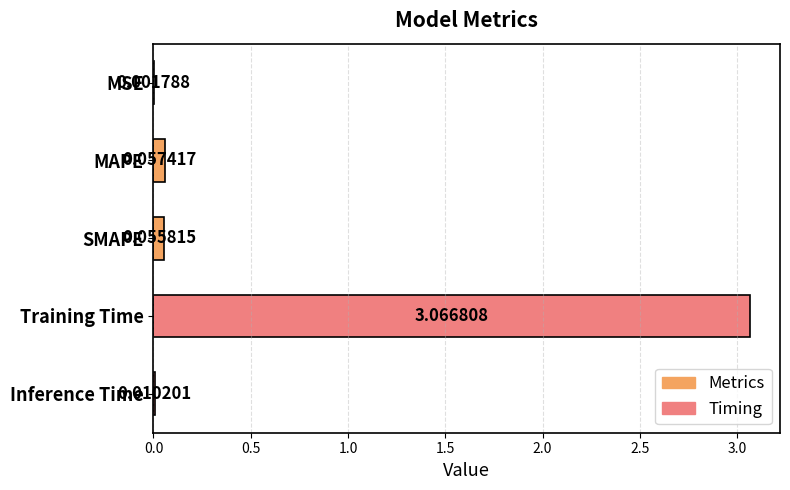

What is the sum of all values?

3.2